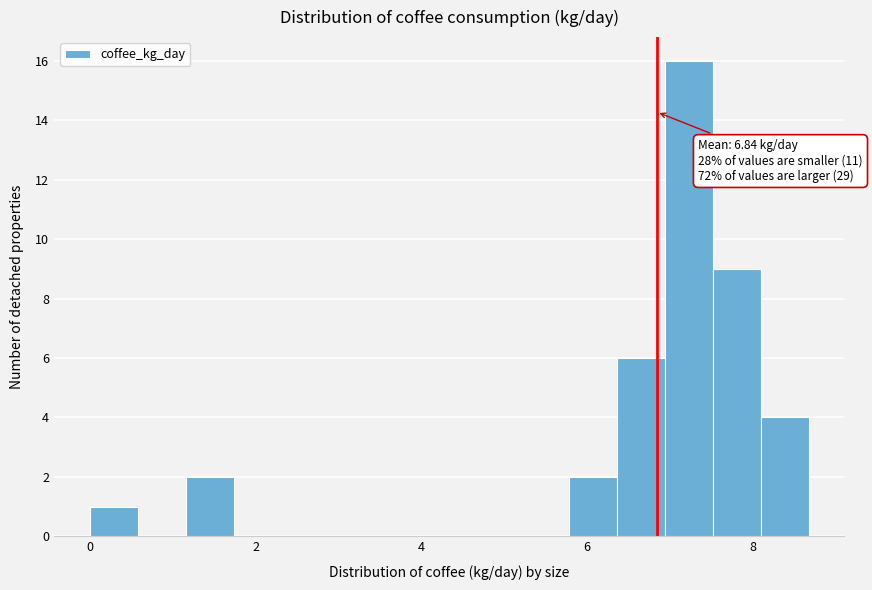

Read against the x-axis, roughly where is the centre of the tallest bar?

7.2